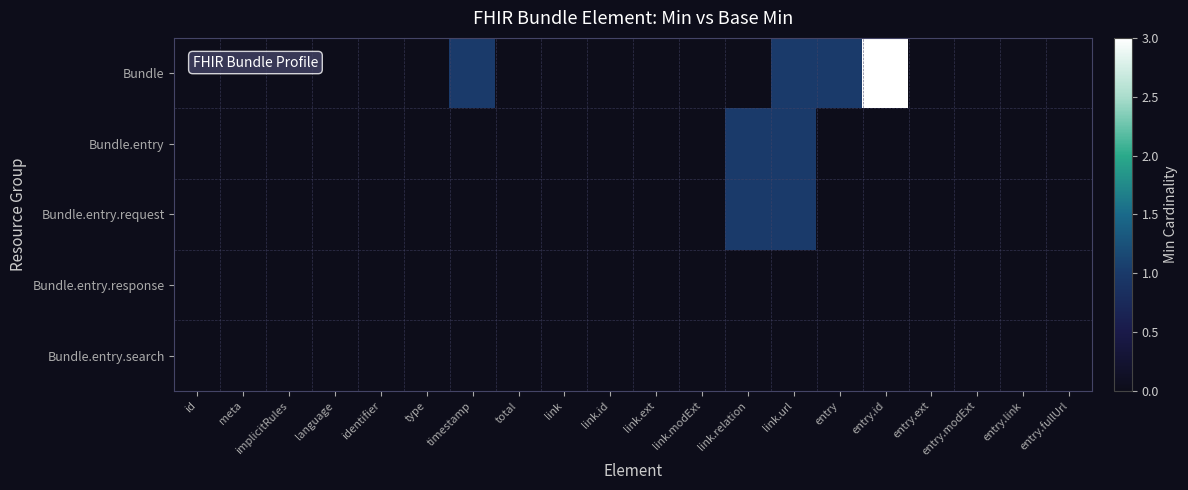

At link.relation, list the series in order from largest to smallest.

Bundle.entry, Bundle.entry.request, Bundle, Bundle.entry.response, Bundle.entry.search